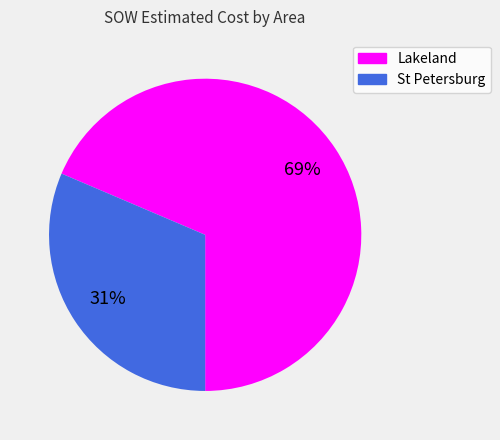

Is there any slice that represents more than half of the pie?

Yes